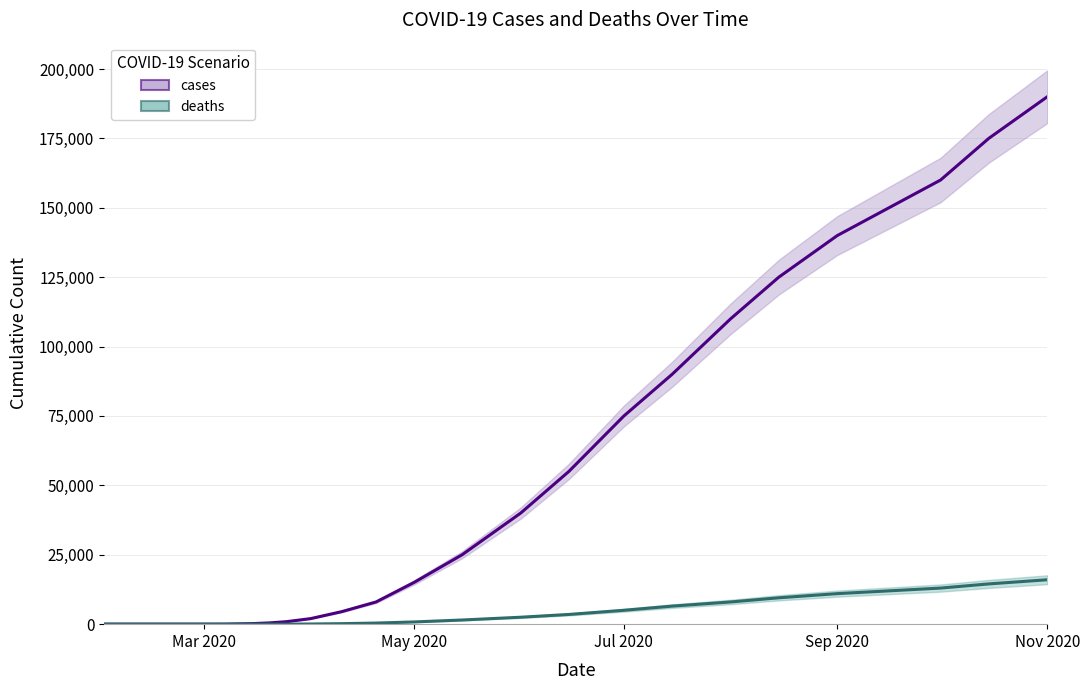

Which series has the widest spread of values?

cases